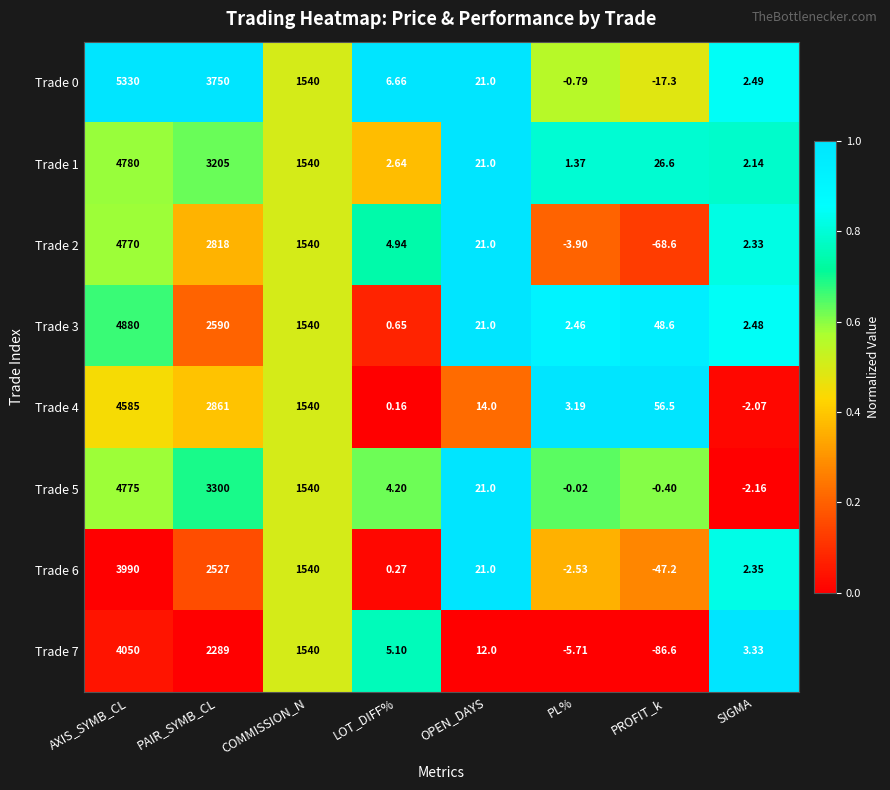

What is the spread (max minus min) of values at SIGMA?

5.5